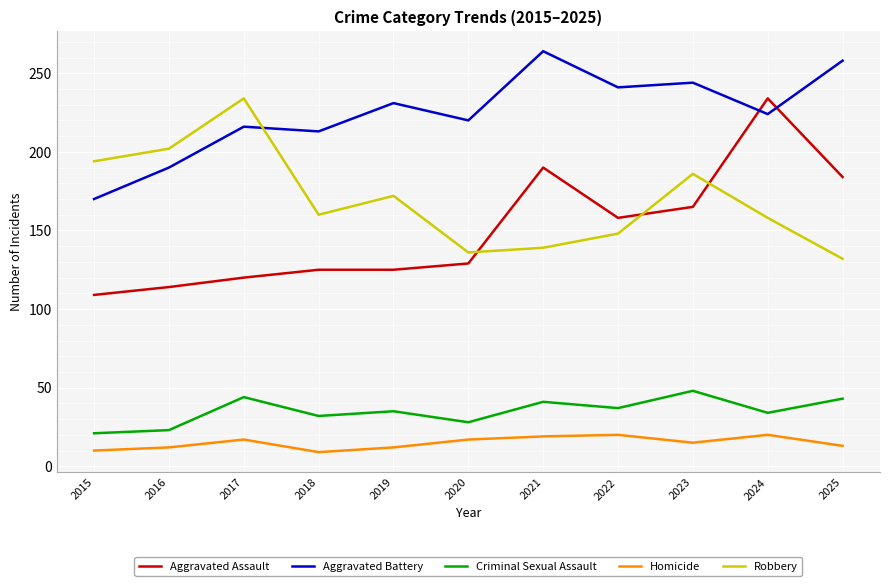

At 2016, list the series in order from largest to smallest.

Robbery, Aggravated Battery, Aggravated Assault, Criminal Sexual Assault, Homicide